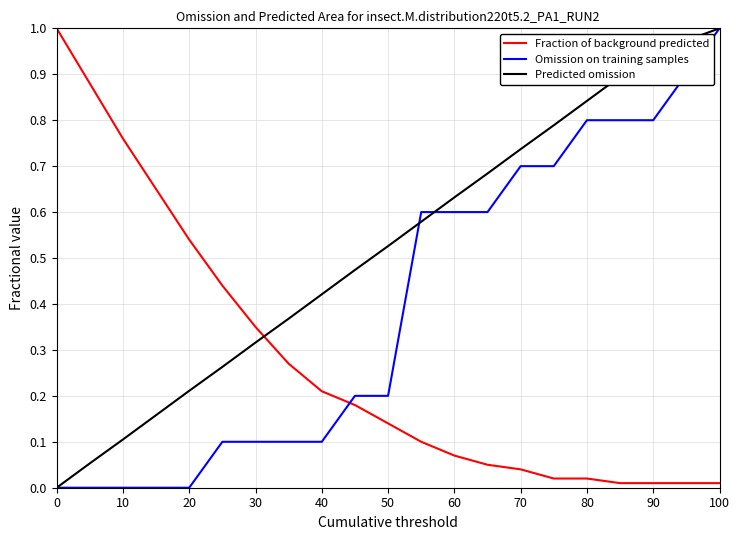

List the series in order of their overall mean, highest first.

Predicted omission, Omission on training samples, Fraction of background predicted